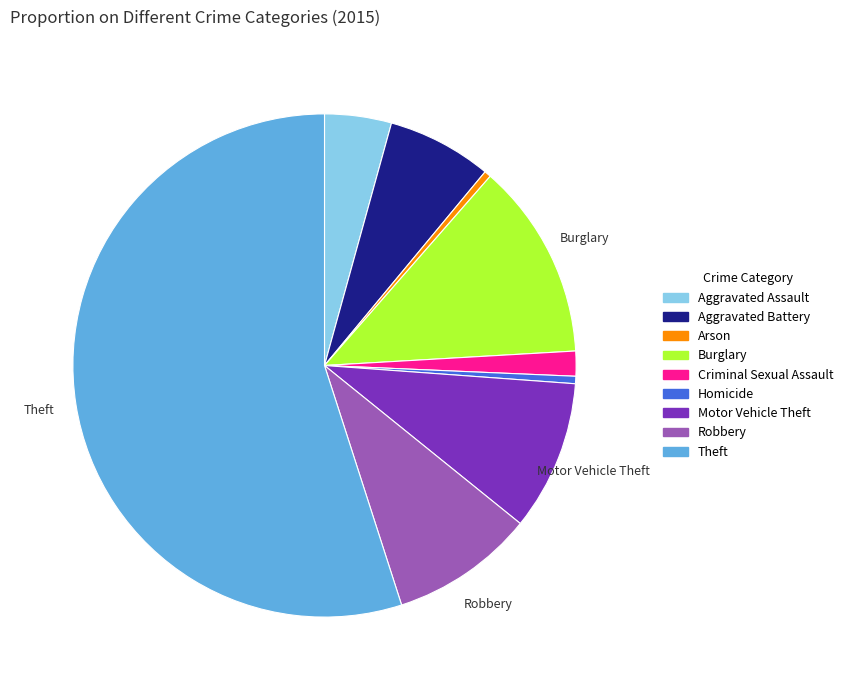

What is the ratio of the value at Aggravated Assault to the value at Arson?

10.0